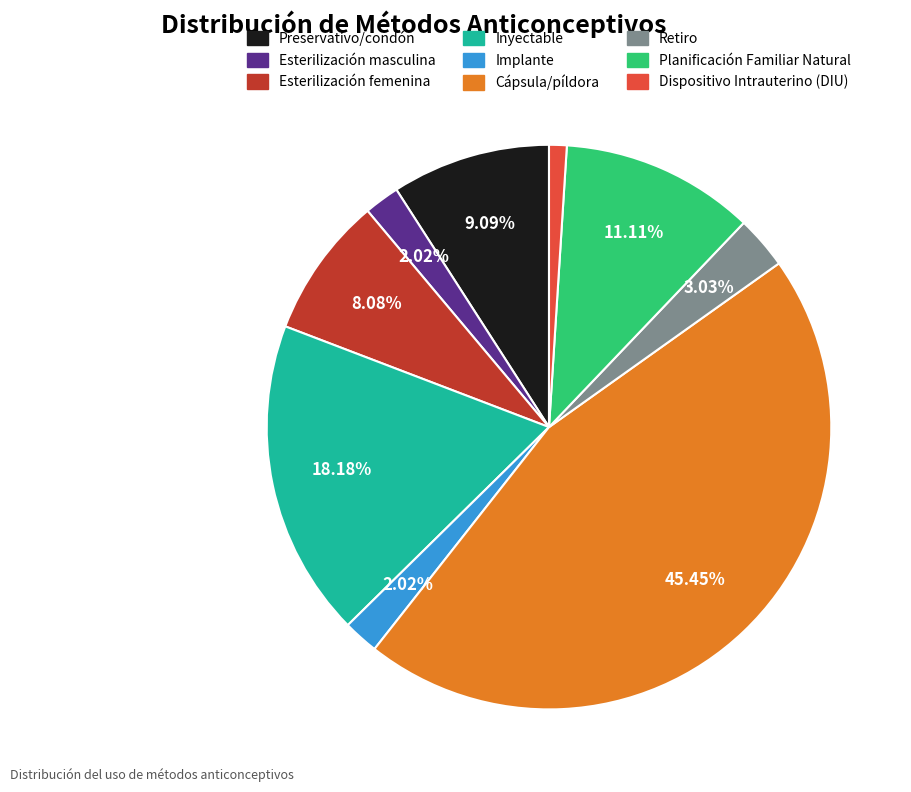

How many slices are in this pie chart?

9